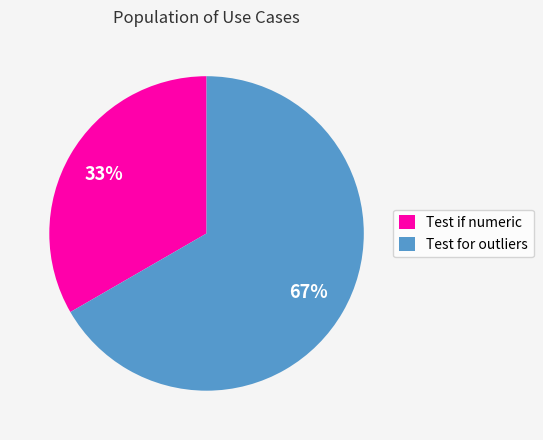

True or false: Test for outliers accounts for 79% of the total.

False